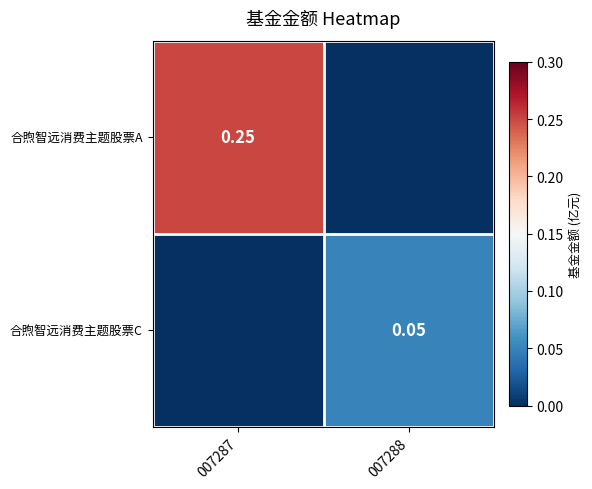

Is the value of 合煦智远消费主题股票C at 007288 greater than the value of 合煦智远消费主题股票A at 007288?

Yes